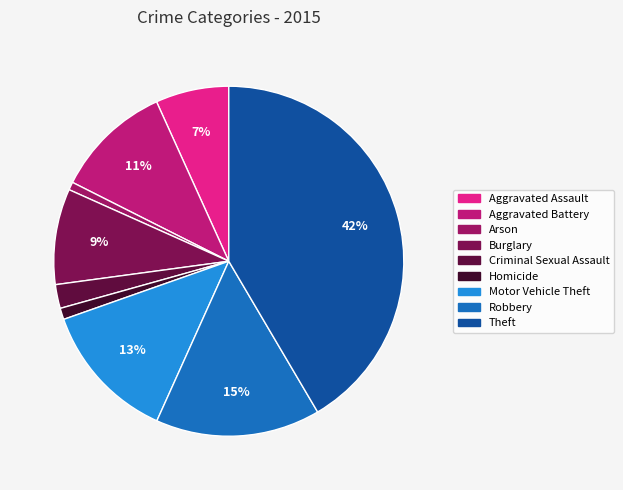

Count the number of slices in the pie.

9